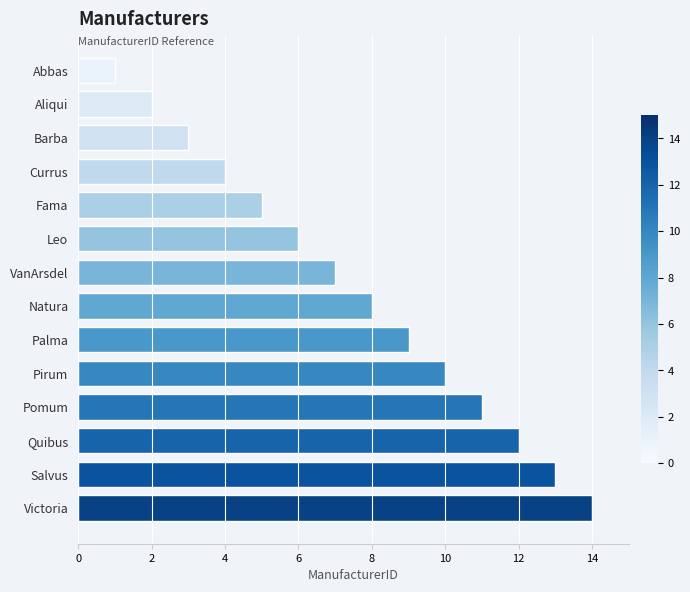

List the labels in order of value, largest first.

Victoria, Salvus, Quibus, Pomum, Pirum, Palma, Natura, VanArsdel, Leo, Fama, Currus, Barba, Aliqui, Abbas